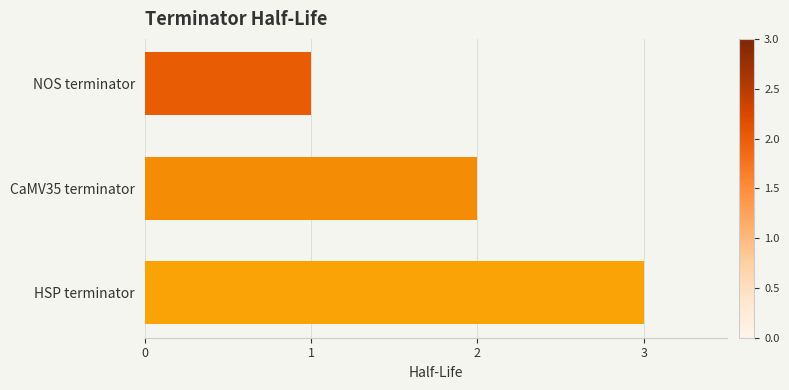

List the labels in order of value, smallest first.

NOS terminator, CaMV35 terminator, HSP terminator